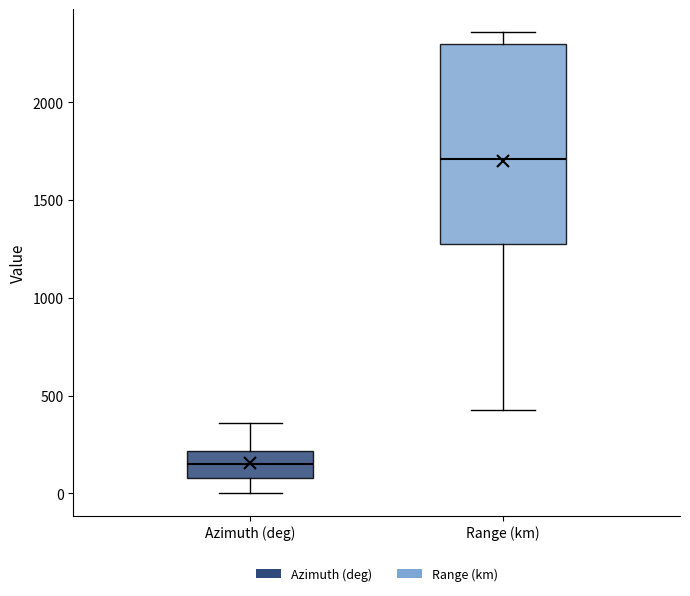

Reading left to right, read every box against the y-axis: the position of its median line, the range the box covers, and the ends of its whiskers. The values are not printed on the chart, so give them approximately, as read against the axis.

Azimuth (deg): median 150, box 100 to 200, whiskers 0 to 350
Range (km): median 1700, box 1300 to 2300, whiskers 450 to 2350